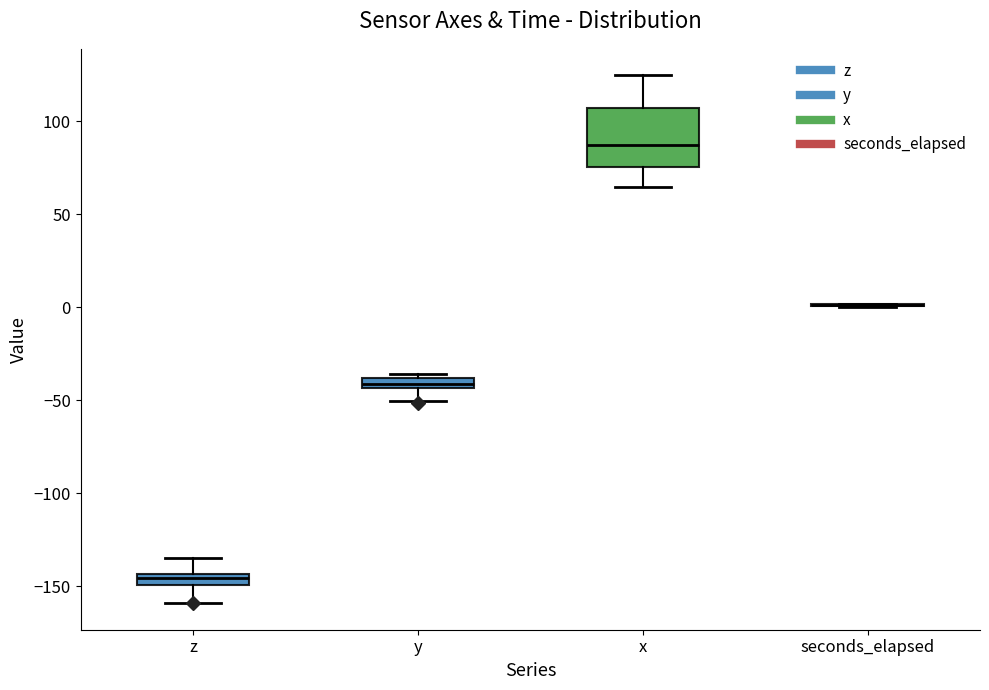

Which box is the tallest, from its lower edge to its upper edge?

x